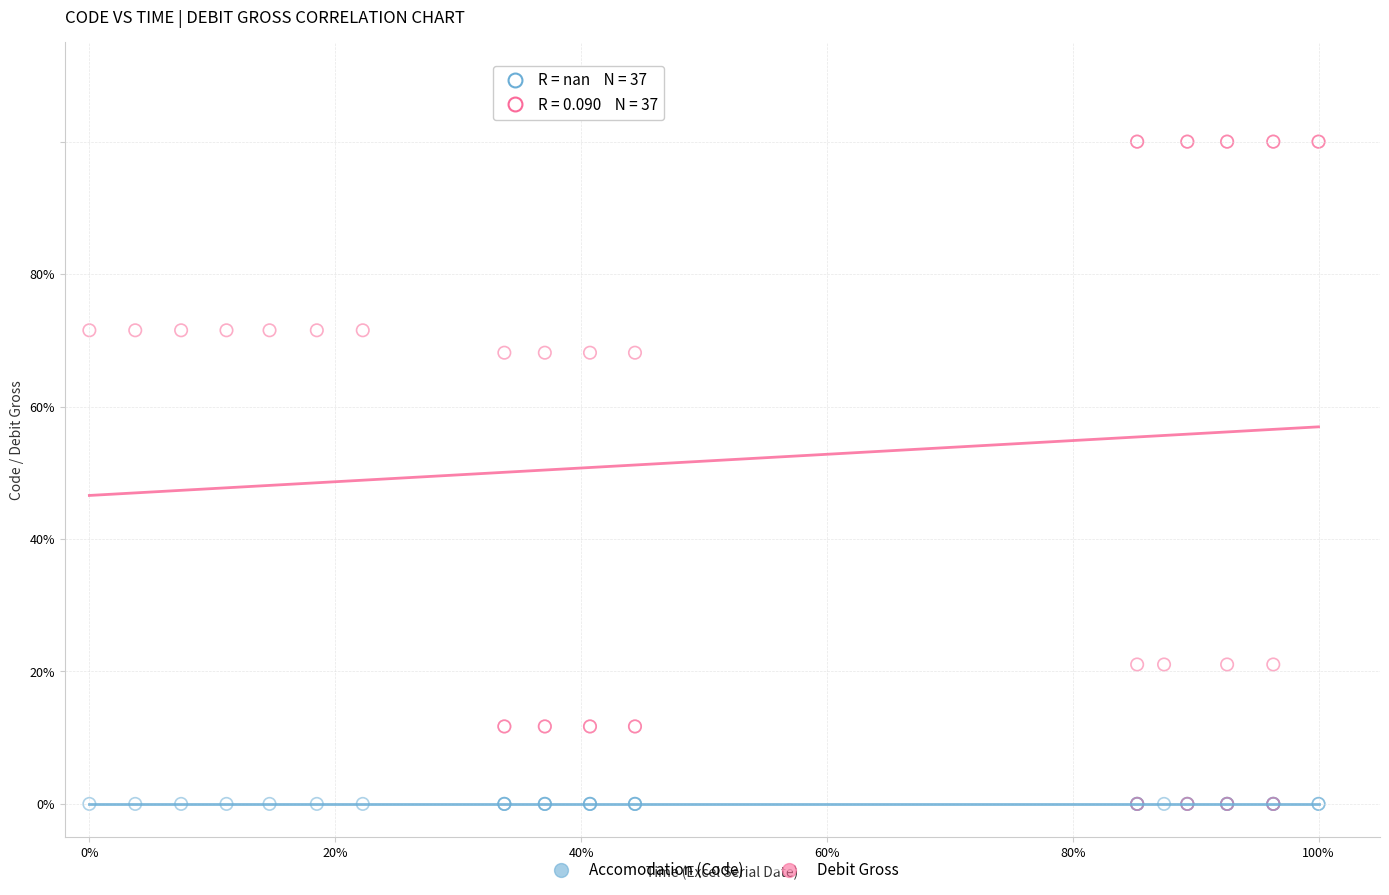

Which series reaches the maximum Y coordinate?

Debit Gross